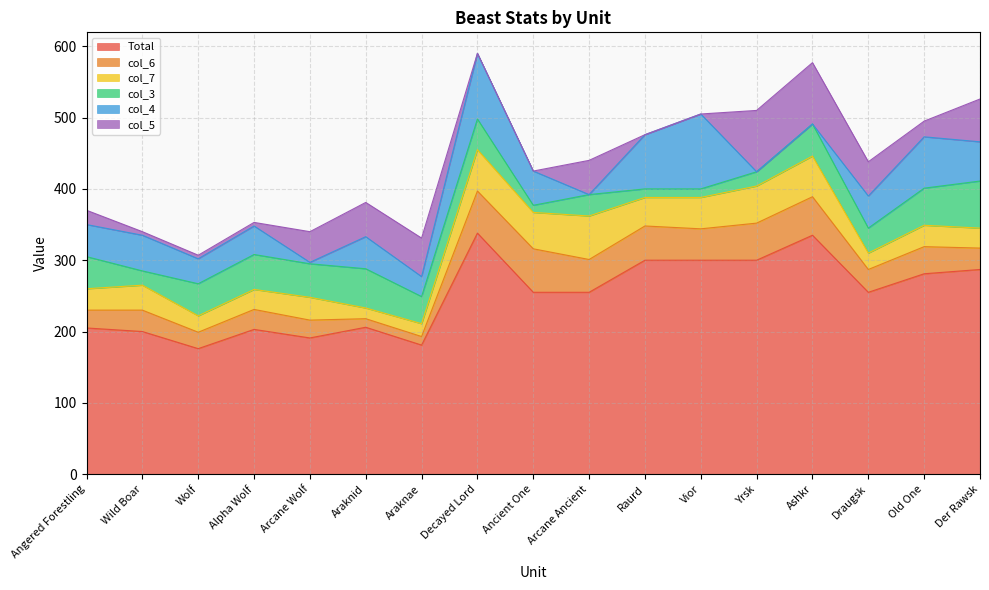

How many series are shown in this chart?

6